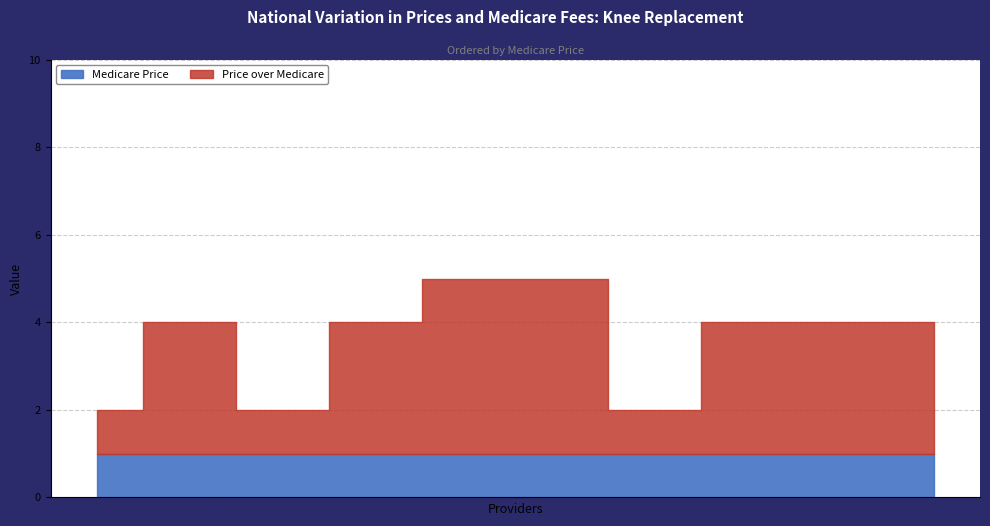

Is it true that Medicare Price equals 1 at 173126661941746?

True